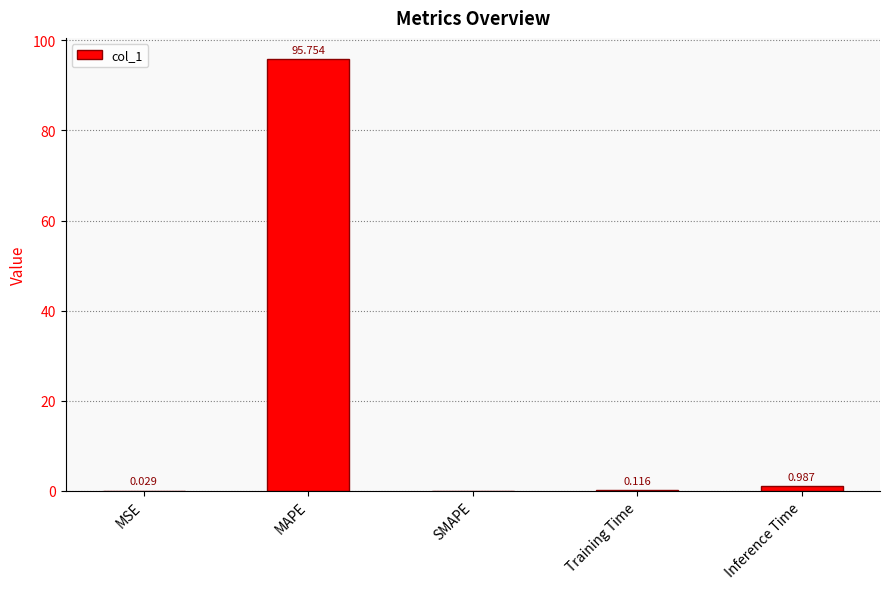

Which category has the highest value across all series?

MAPE